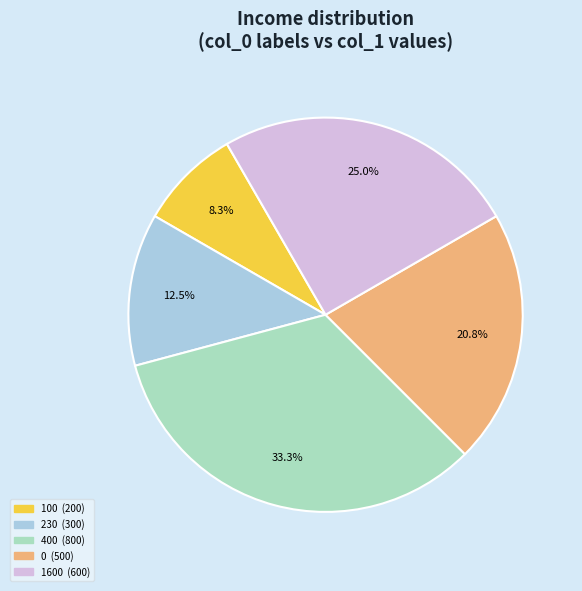

What percentage is the 1600 slice, to the nearest percent?

25%